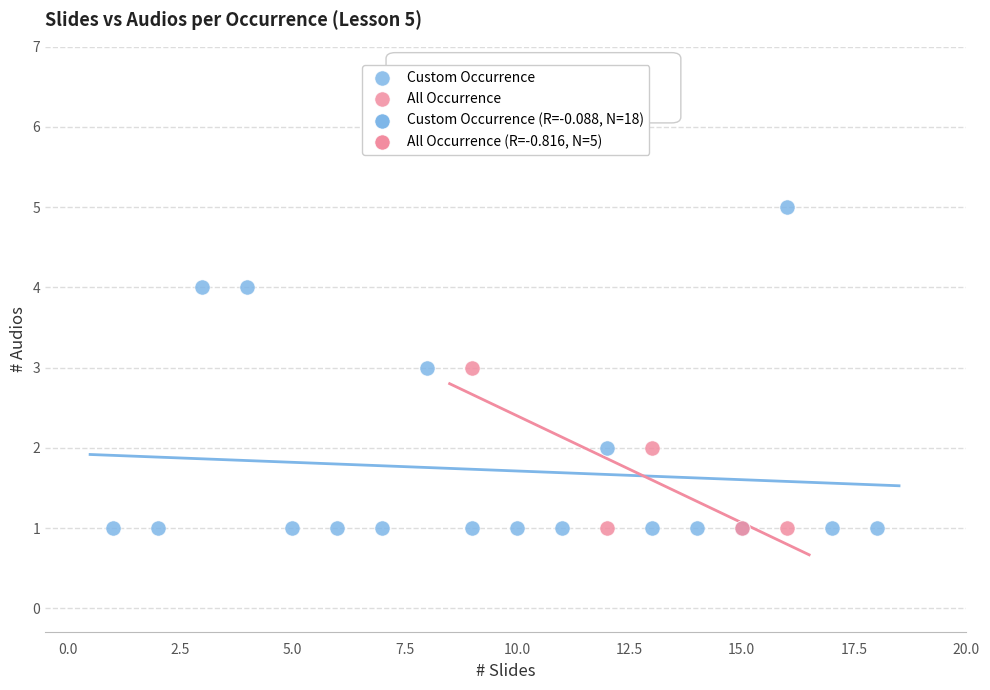

Which series reaches the maximum Y coordinate?

Custom Occurrence